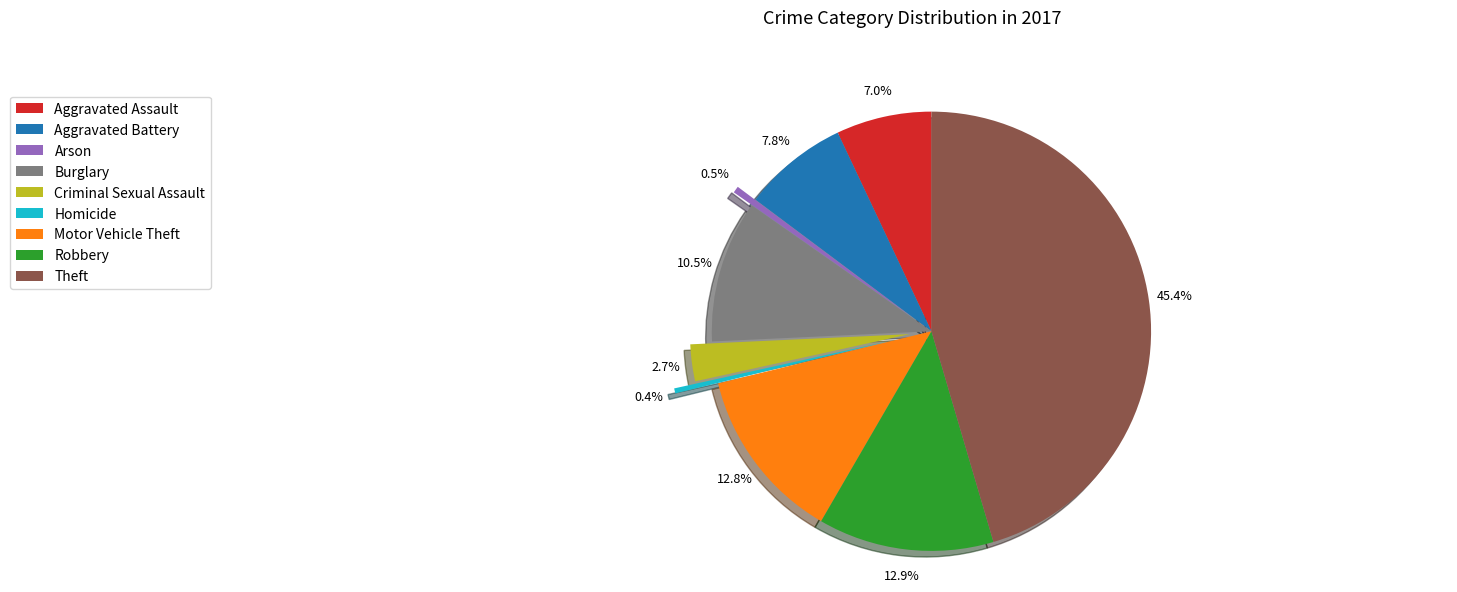

To the nearest percent, what is the difference between the largest and smallest slice percentages?

45%